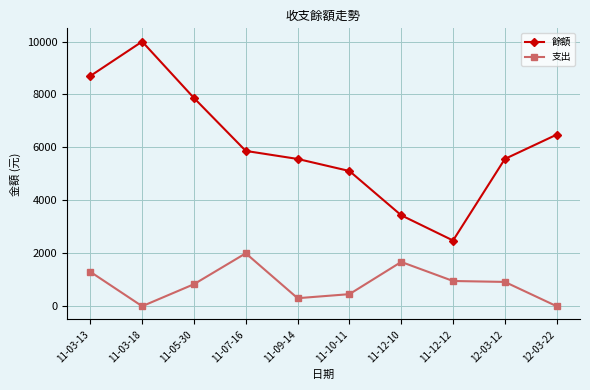

Which label corresponds to the largest value in the chart?

11-03-18